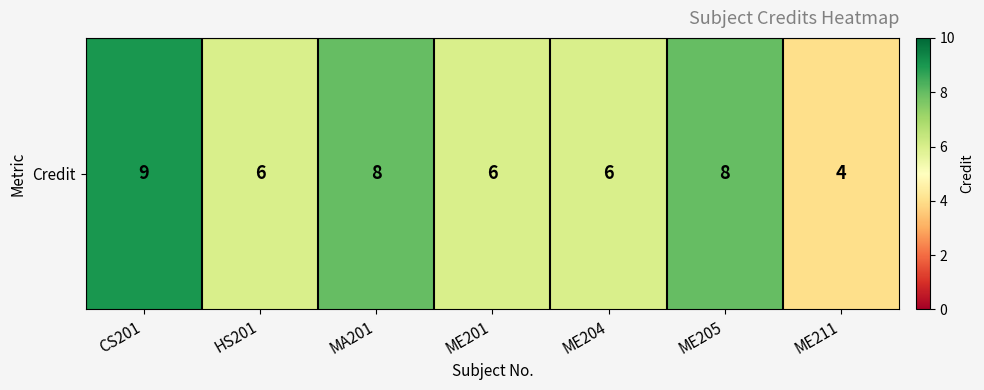

What is the sum of the values at ME204 and ME201?

12